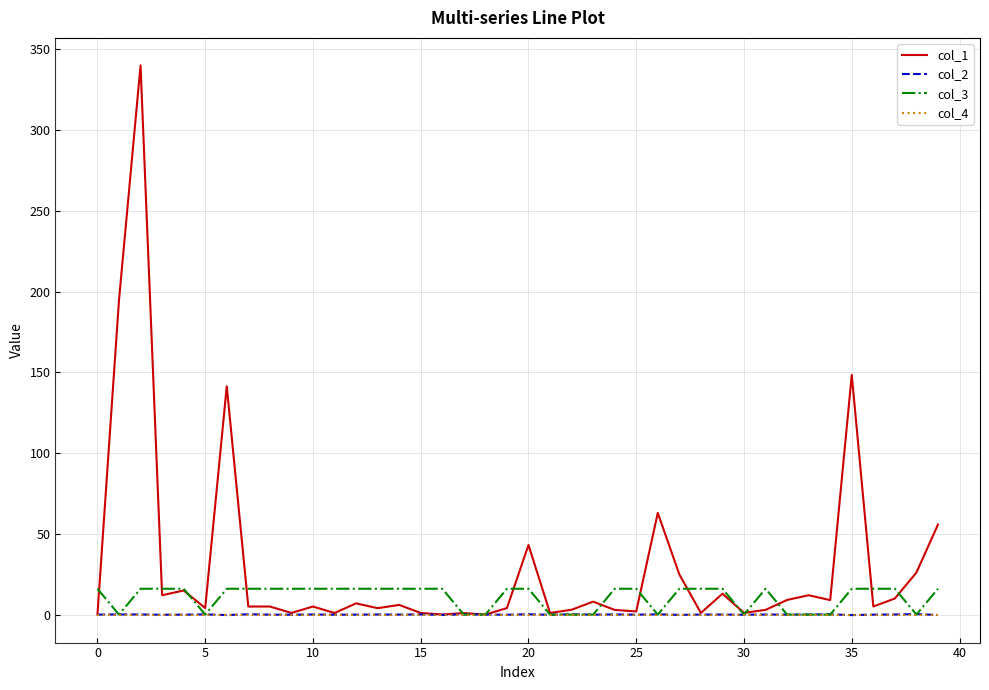

What are all the series names shown in the legend?

col_1, col_2, col_3, col_4